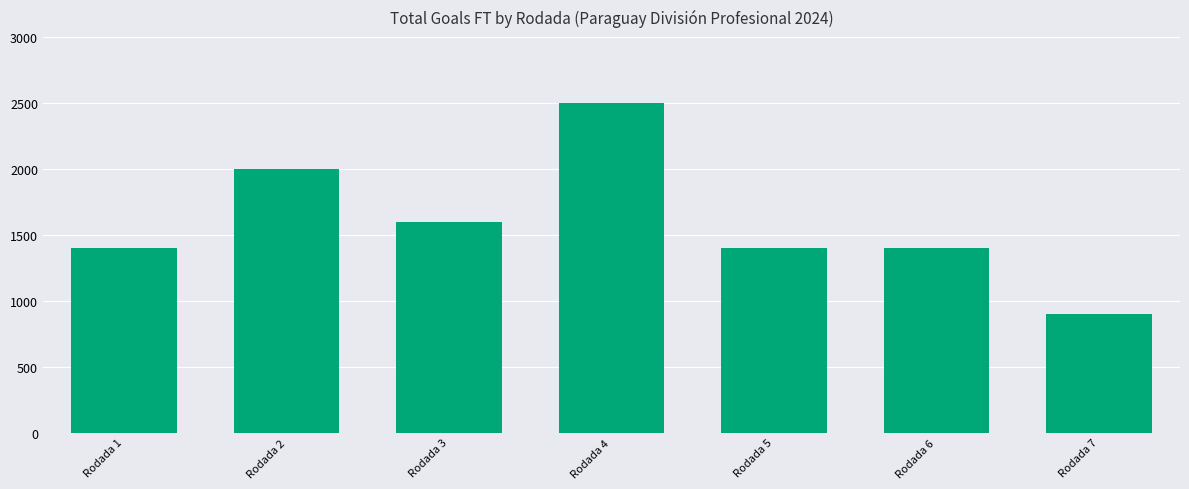

Is it true that the value at Rodada 1 is 1400?

True